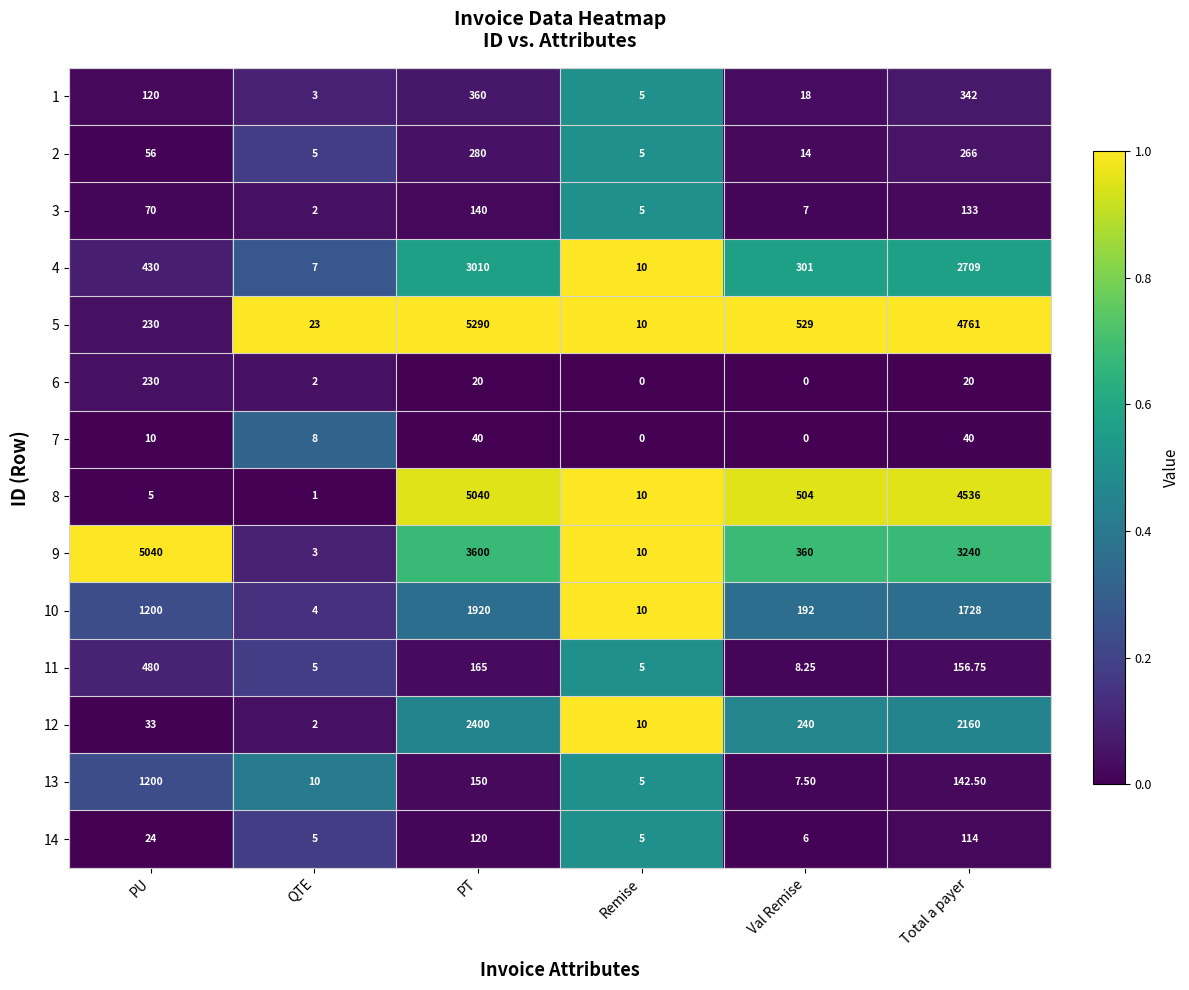

At which label is 7 closest to 20?

PU